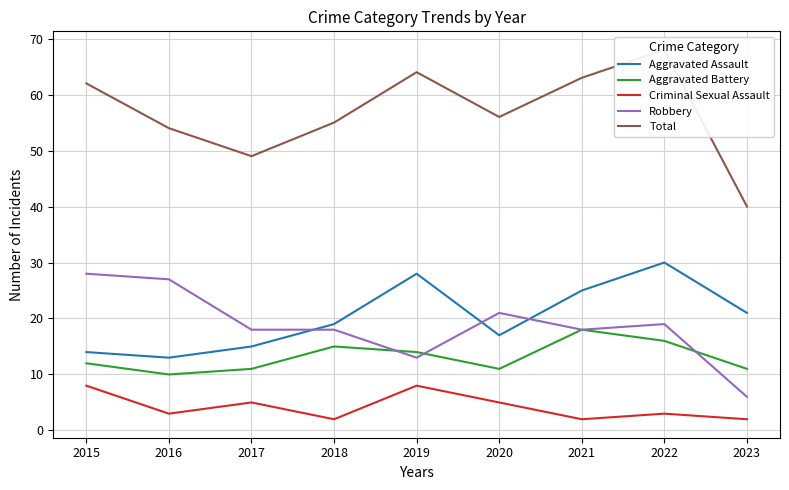

What is the smallest value displayed?

2